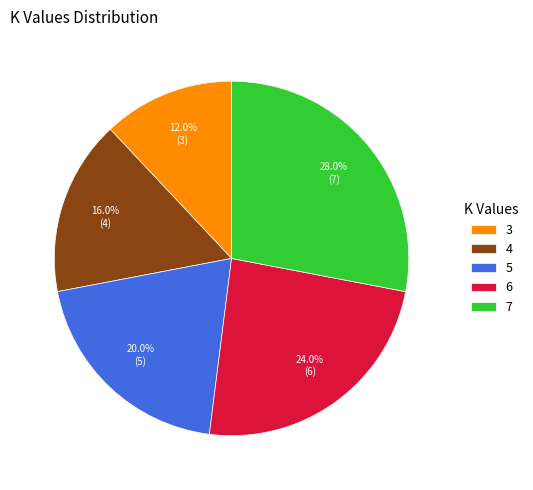

To the nearest percent, what is the difference between the largest and smallest slice percentages?

16%